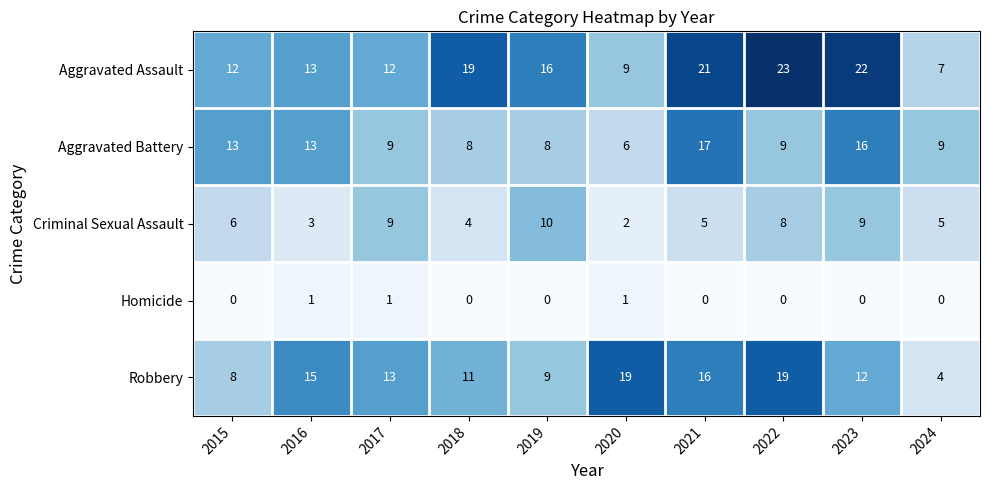

What is the spread (max minus min) of values at 2024?

9